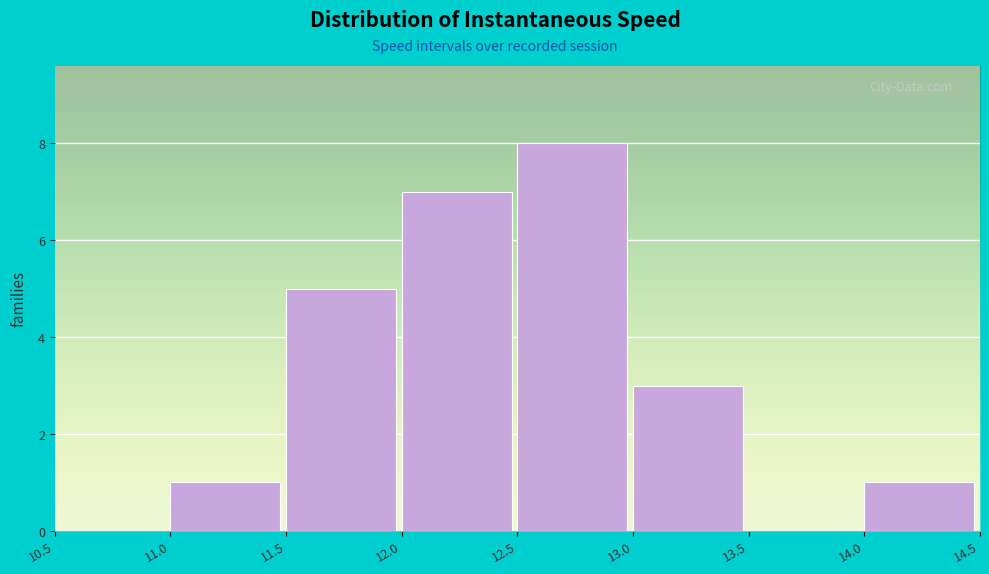

Over which range of the x-axis is the bar tallest?

12.5 to 13.0